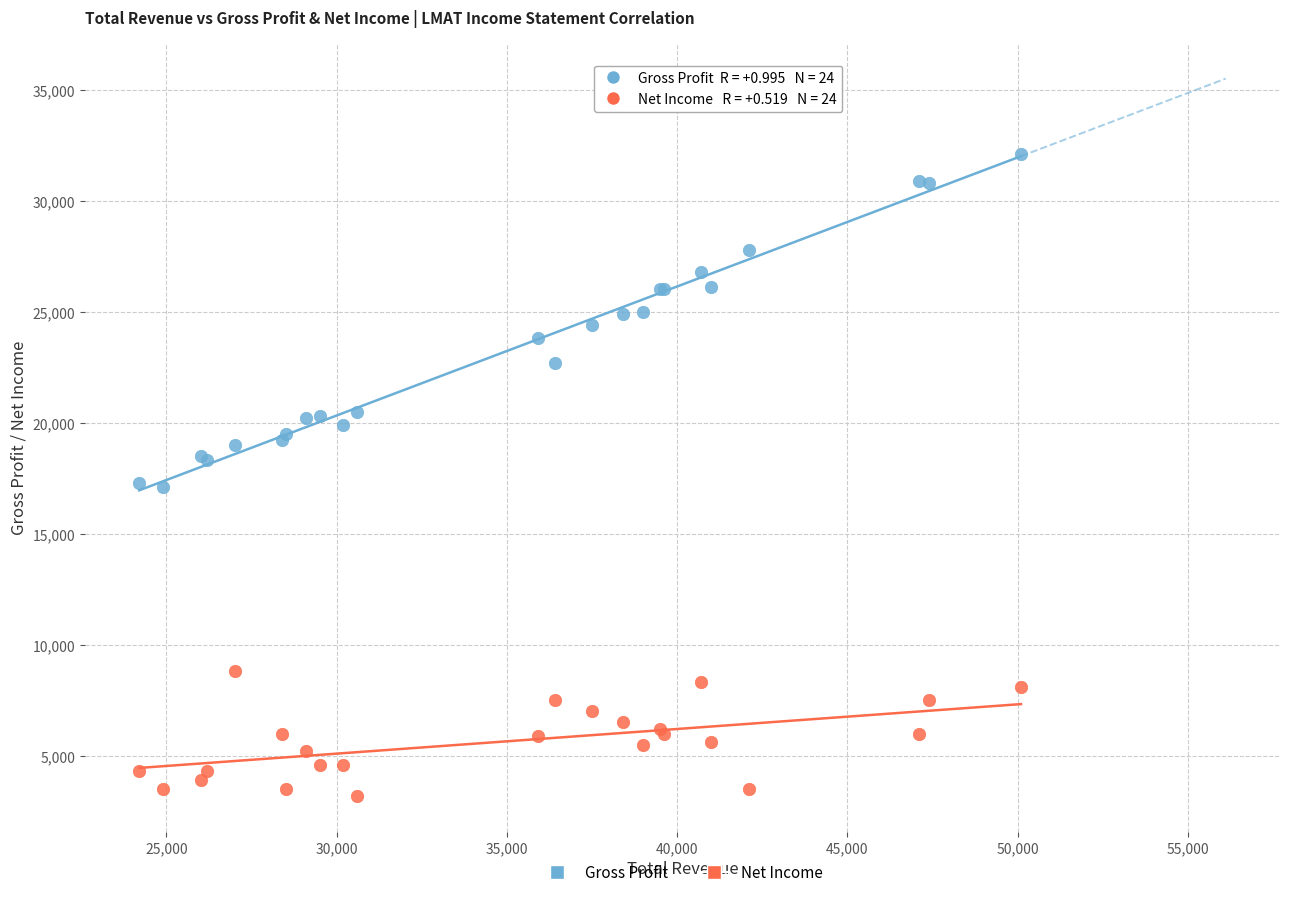

Which series has the largest Y range (max minus min)?

Gross Profit